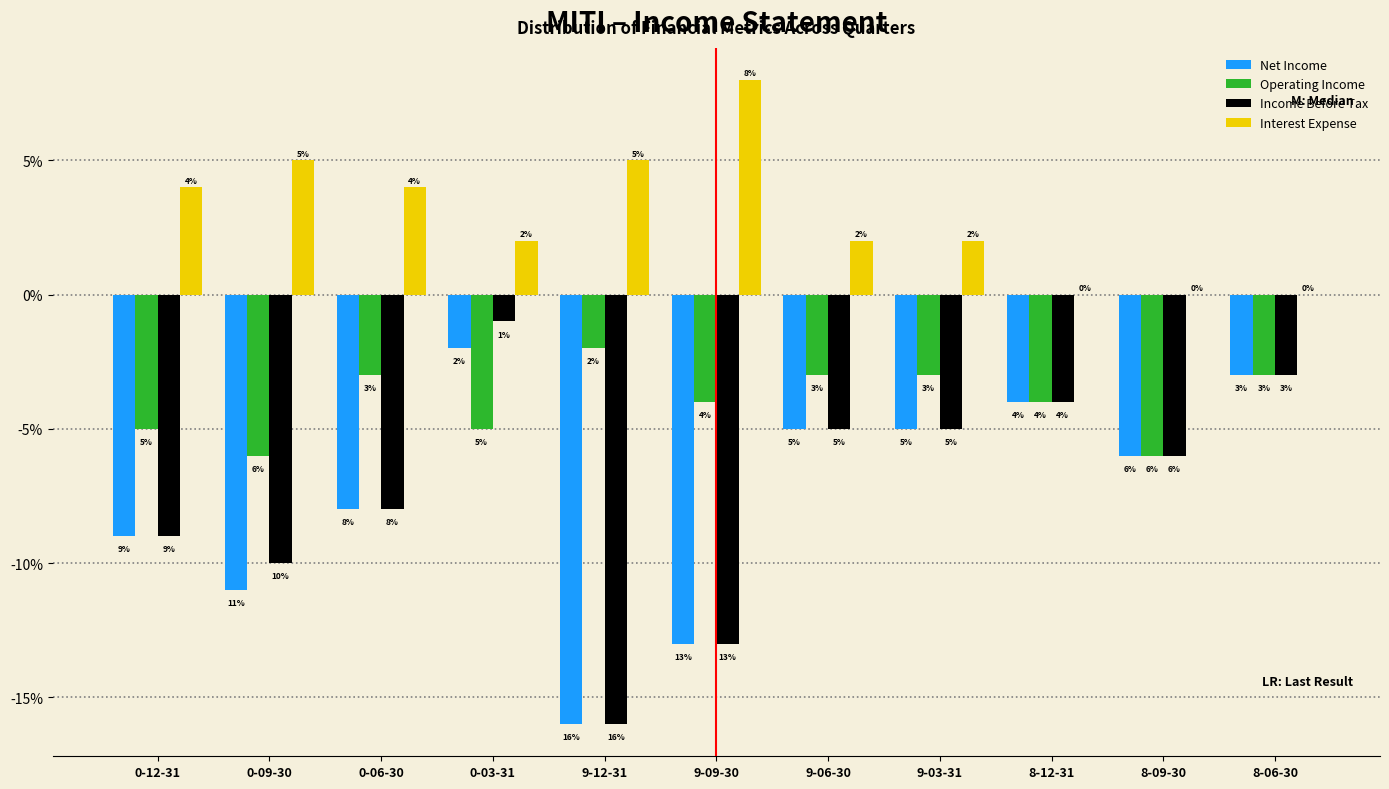

Does the chart contain stacked bars?

No